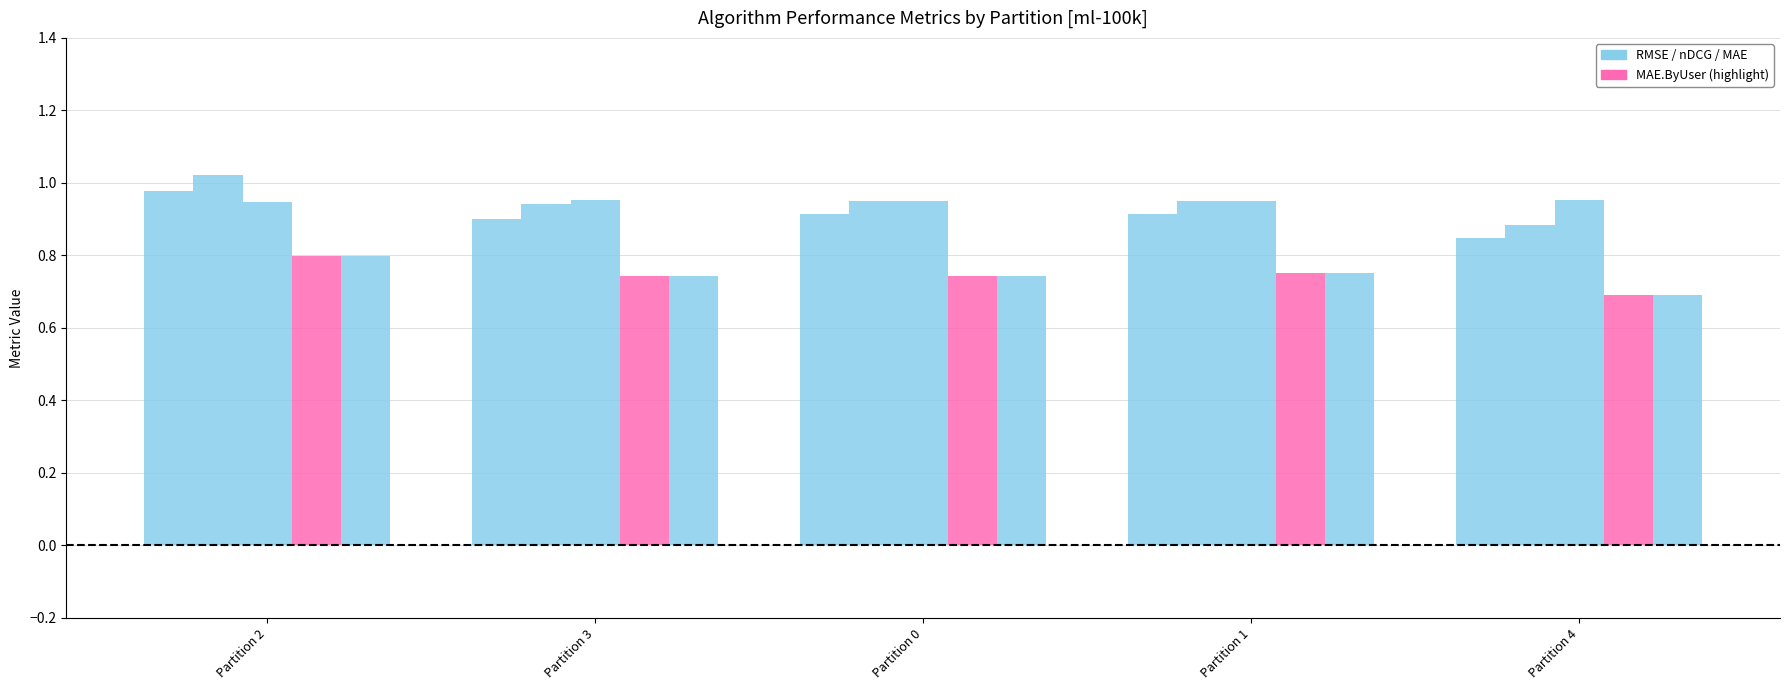

What is the difference between the highest and lowest values at Partition 3?

0.2